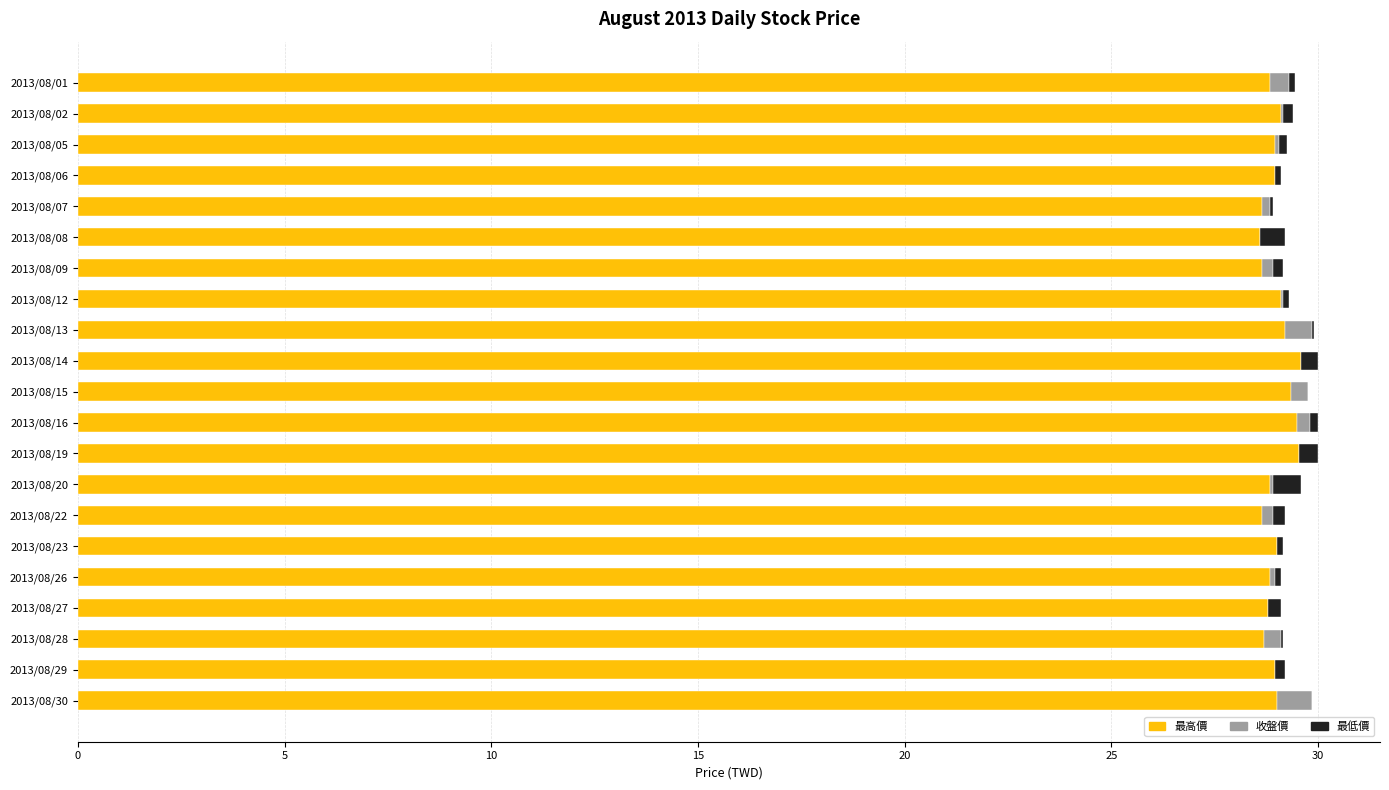

The value of 最高價 at 2013/08/23 is 40.2. True or false?

False